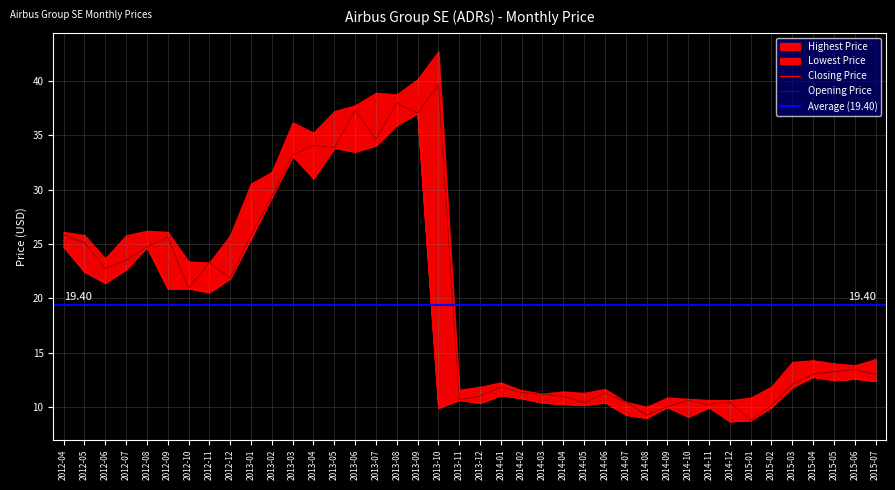

The value of Highest Price at 2013-06 is 37.3. True or false?

True